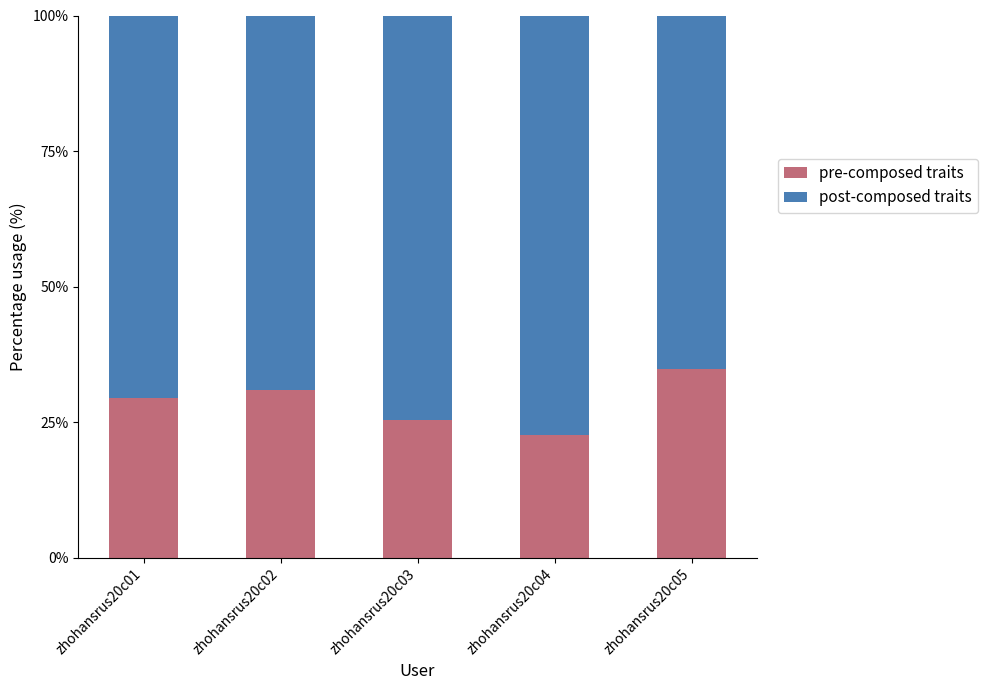

Which category has the lowest value in the pre-composed traits series?

zhohansrus20c04